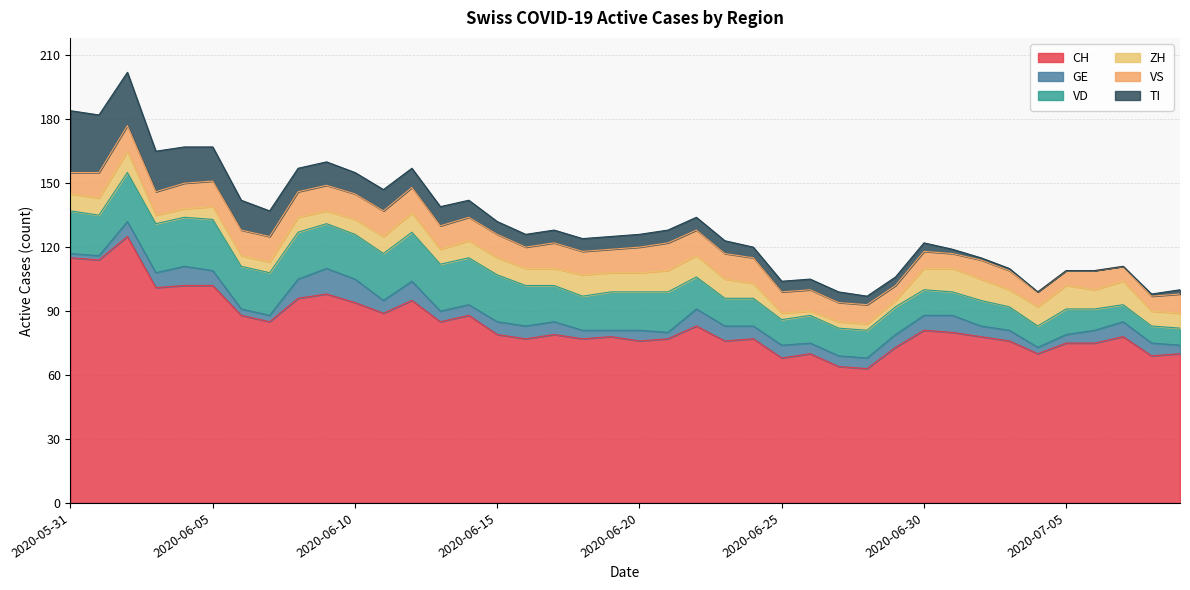

What is the label of the 32nd point from the right?

2020-06-08